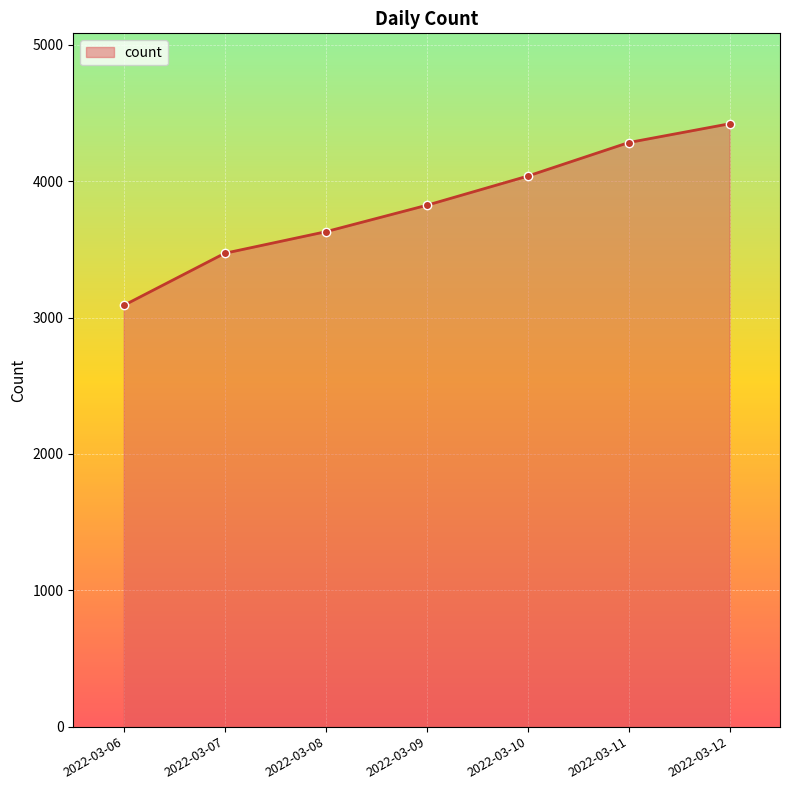

What is the greatest value displayed?

4422